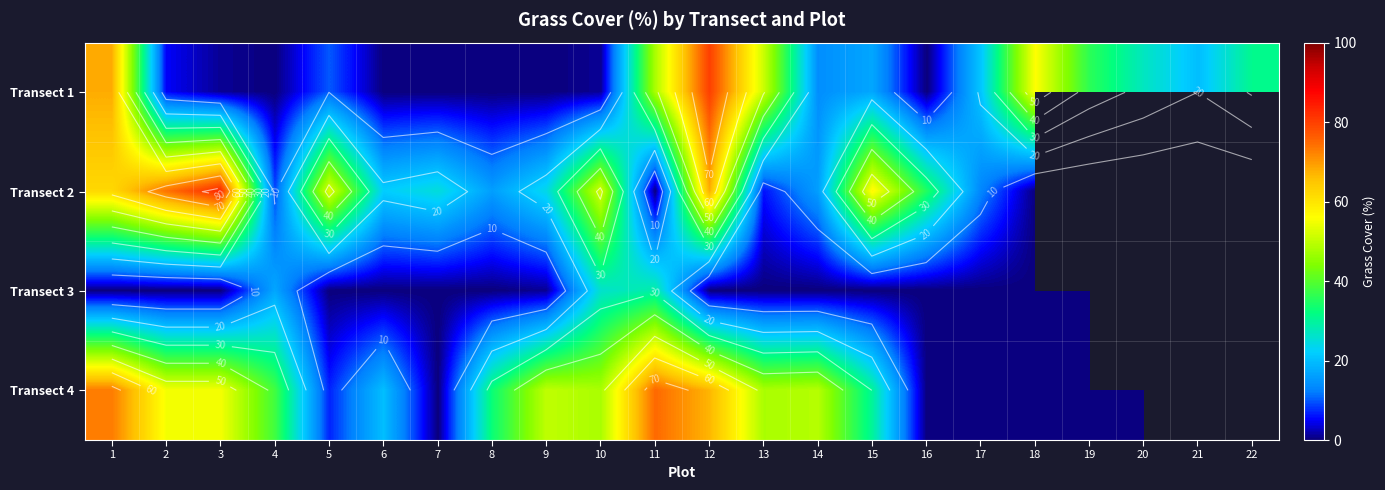

What is the sum of all Transect 1 values?

486.0